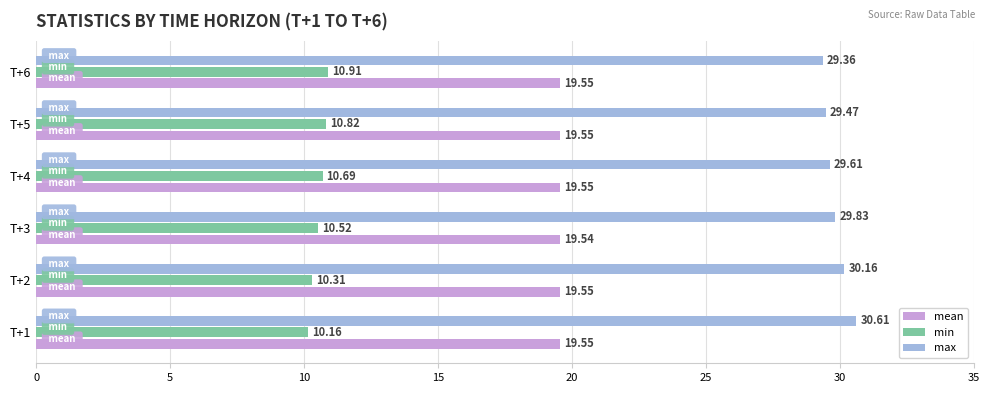

Between T+1 and T+3, which series saw the biggest shift?

max